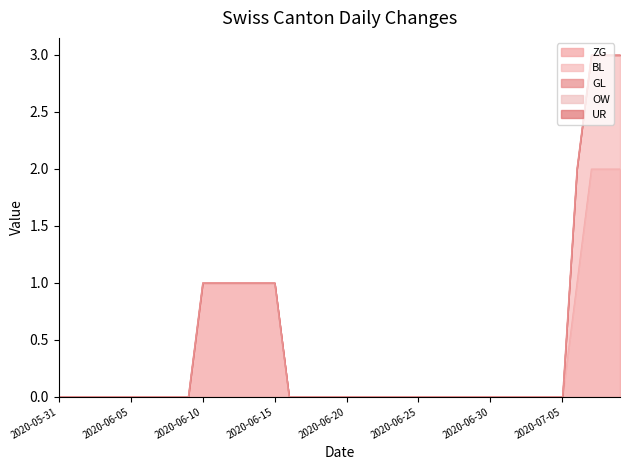

Which series has the widest spread of values?

ZG